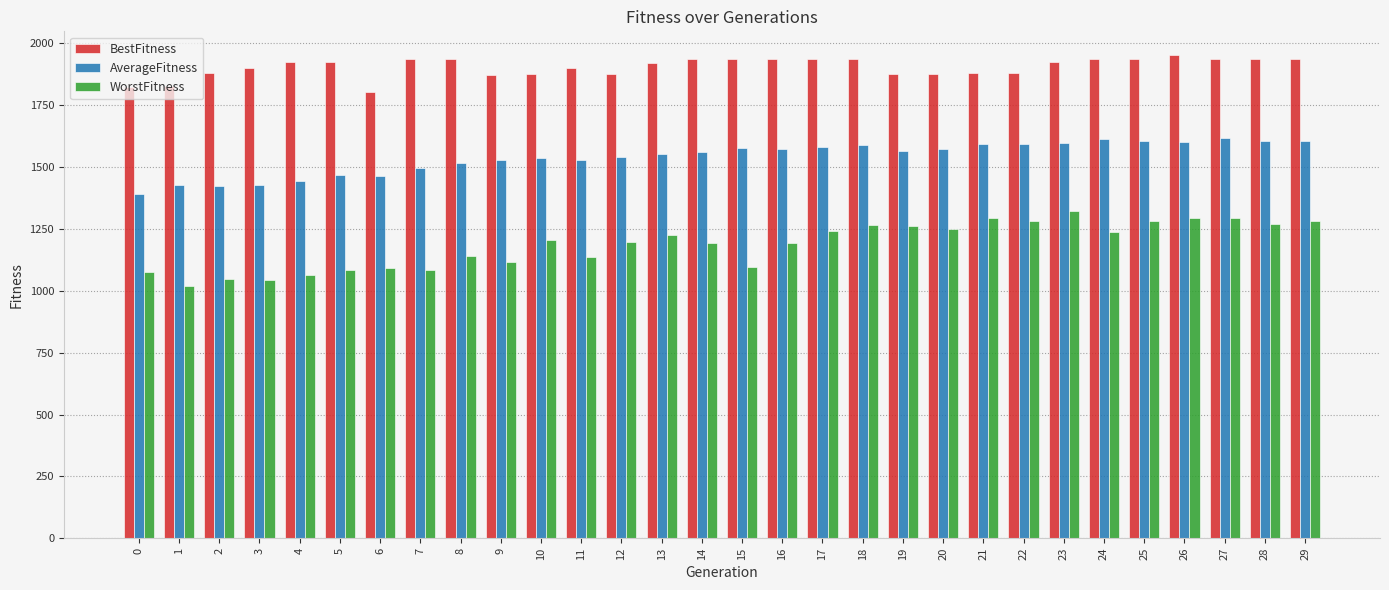

Rank the series at 19 from lowest to highest value.

WorstFitness, AverageFitness, BestFitness